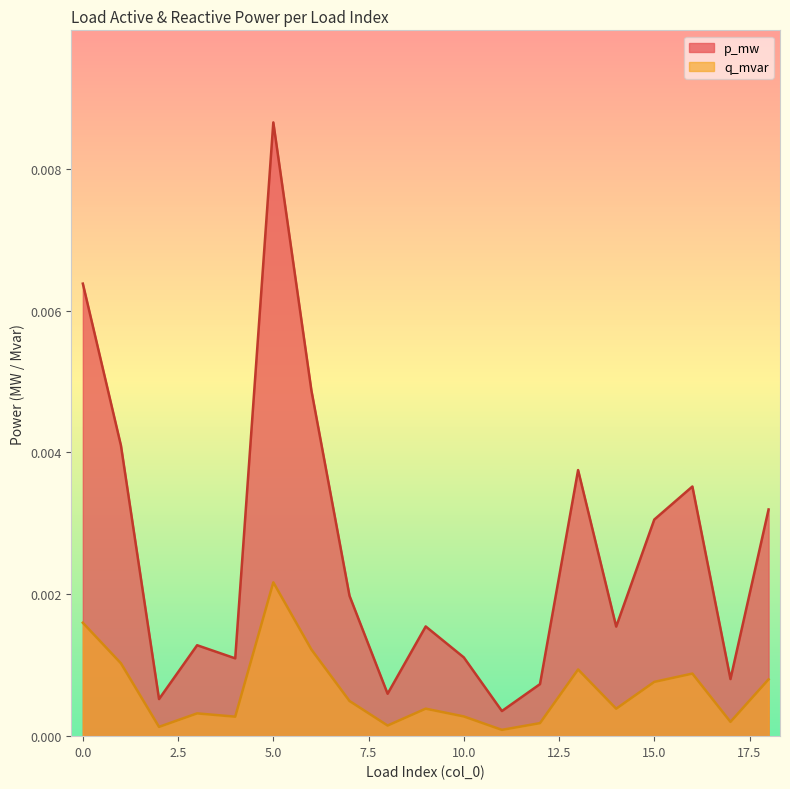

True or false: p_mw and q_mvar cross at least once.

False